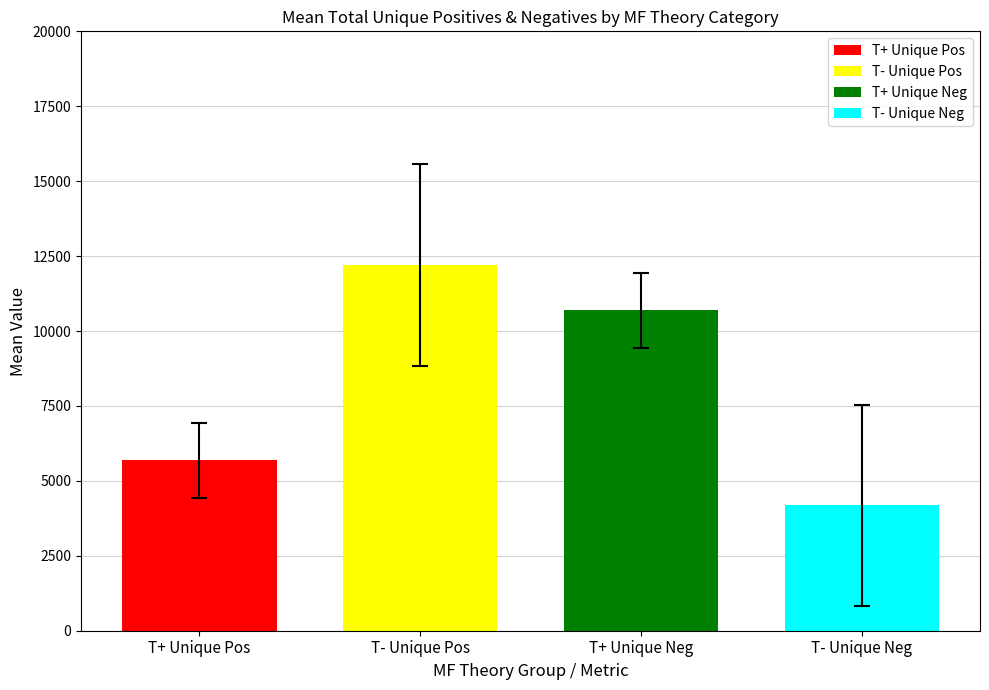

What is the minimum value for T- Unique Neg?

4186.0